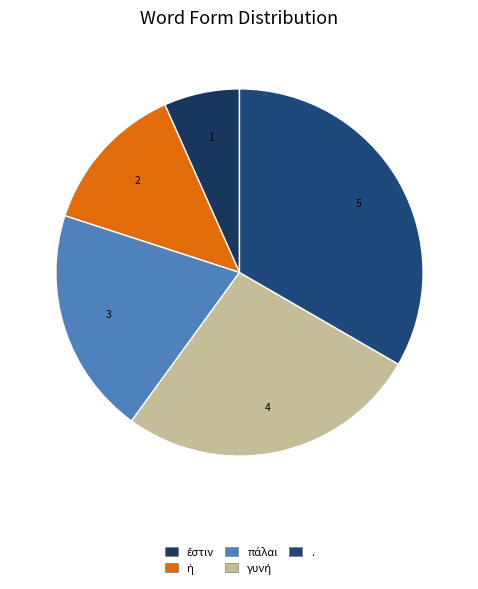

How many slices are in this pie chart?

5